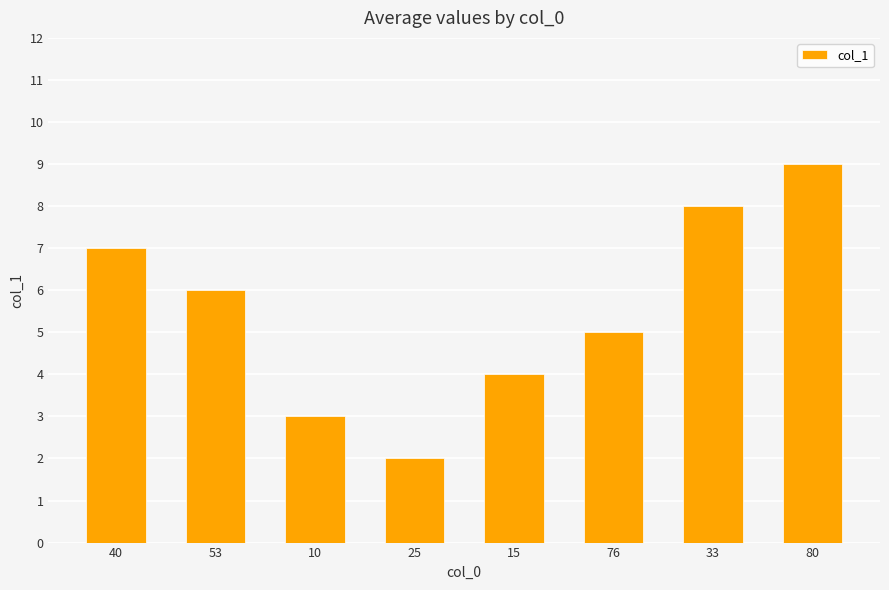

What is the change in value from 40 to 76?

-2